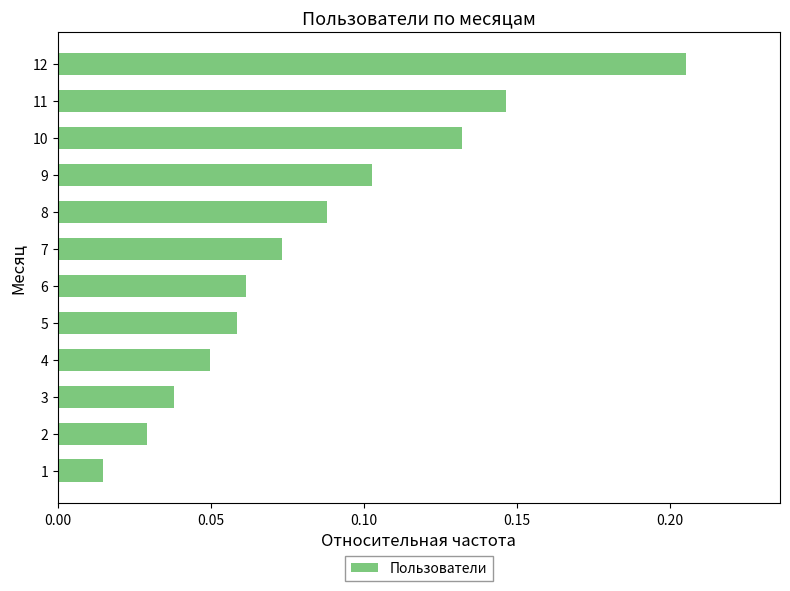

Which has a higher value, 6 or 4?

6